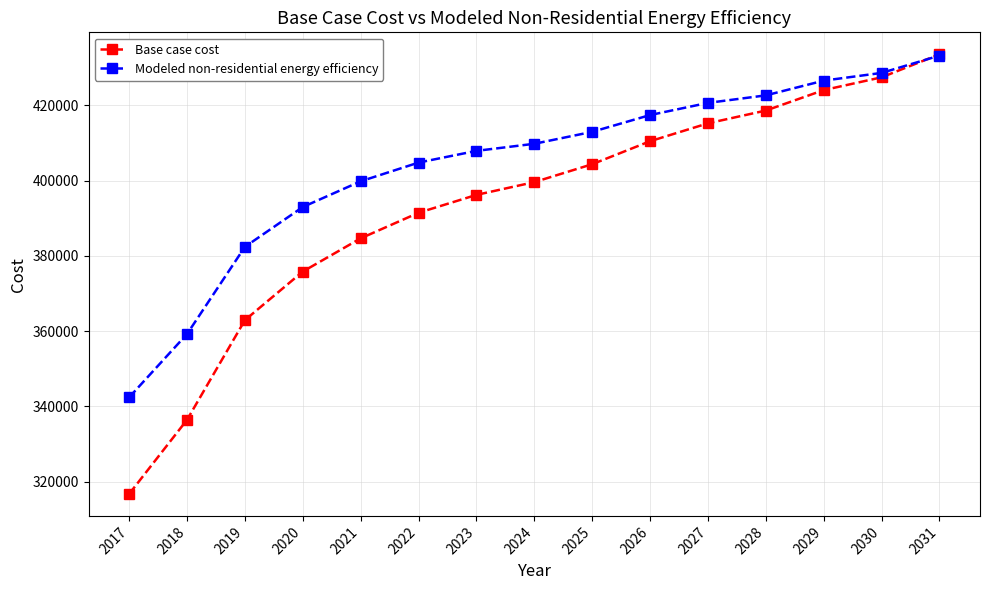

List the series in order of their overall mean, lowest first.

Base case cost, Modeled non-residential energy efficiency